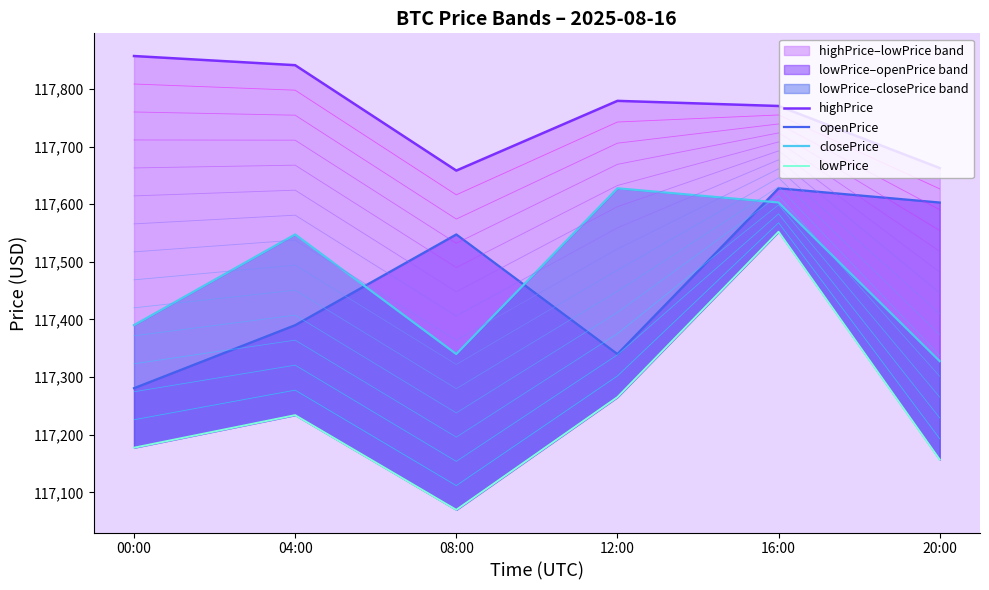

Reading left to right, list all the values displayed in this chart.

highPrice: 00:00=117857.2	04:00=117841.3	08:00=117658.4	12:00=117779.4	16:00=117770.5	20:00=117662.8
openPrice: 00:00=117280.8	04:00=117390.2	08:00=117547.6	12:00=117340.0	16:00=117627.7	20:00=117603.0
closePrice: 00:00=117390.2	04:00=117547.6	08:00=117340.0	12:00=117627.7	16:00=117603.0	20:00=117327.7
lowPrice: 00:00=117177.5	04:00=117234.0	08:00=117069.7	12:00=117265.3	16:00=117552.3	20:00=117156.9